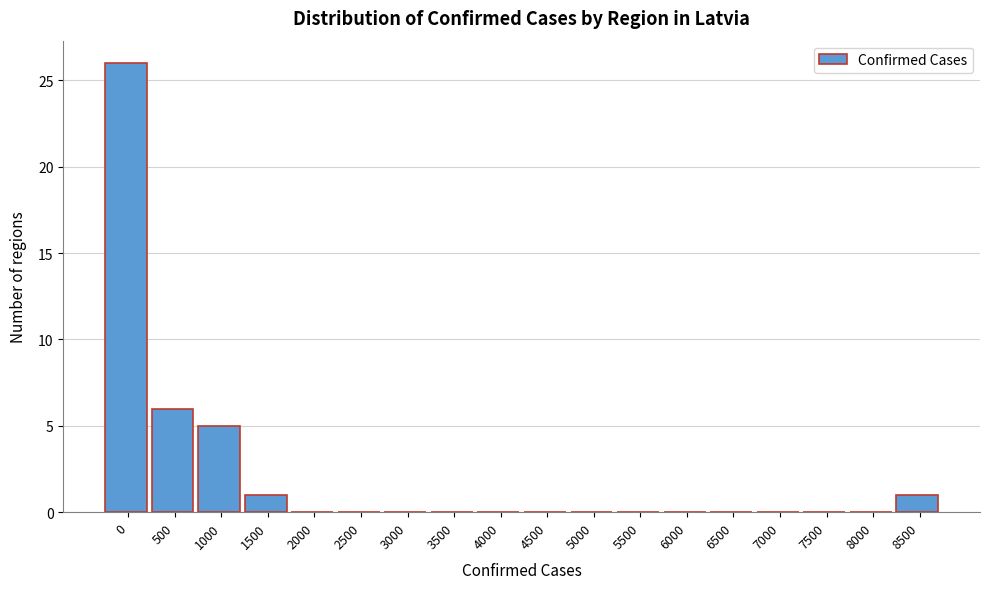

Reading left to right, extract all data points from this chart.

0=26	500=6	1000=5	1500=1	2000=0	2500=0	3000=0	3500=0	4000=0	4500=0	5000=0	5500=0	6000=0	6500=0	7000=0	7500=0	8000=0	8500=1